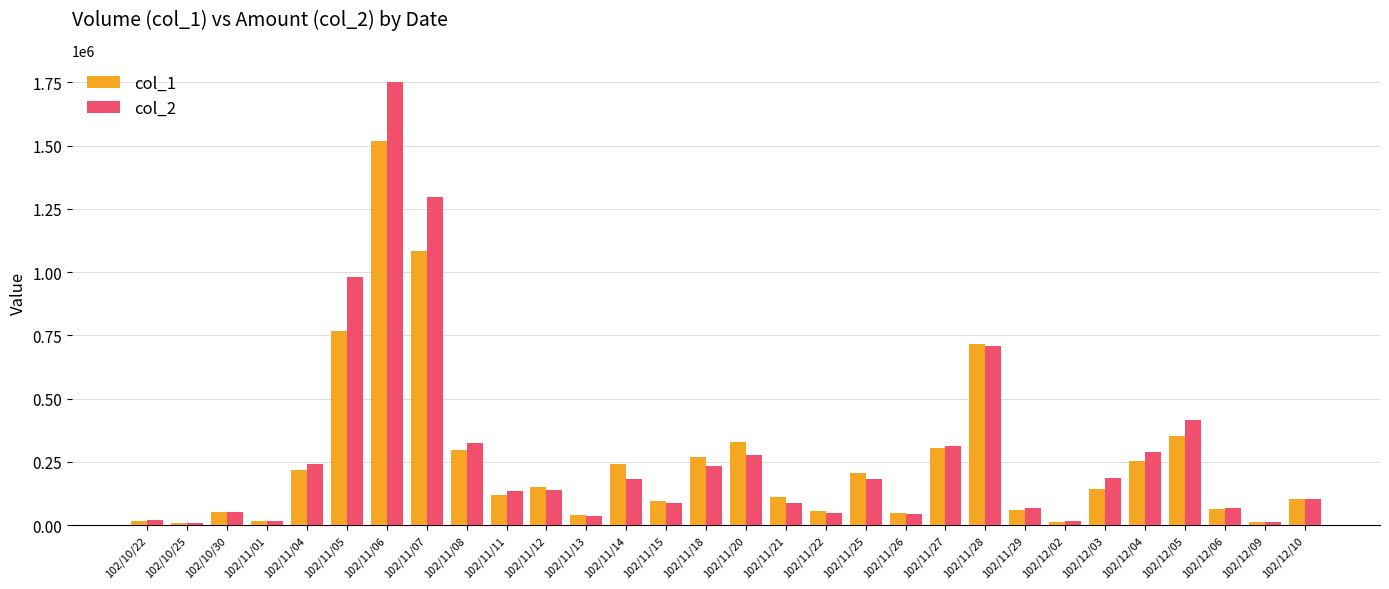

Rank the series by their maximum value, from highest to lowest.

col_2, col_1